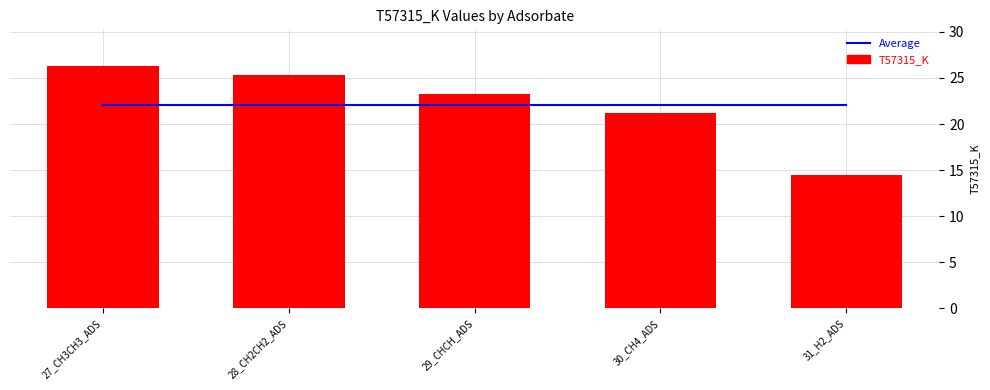

What are all the series names shown in the legend?

Average, T57315_K